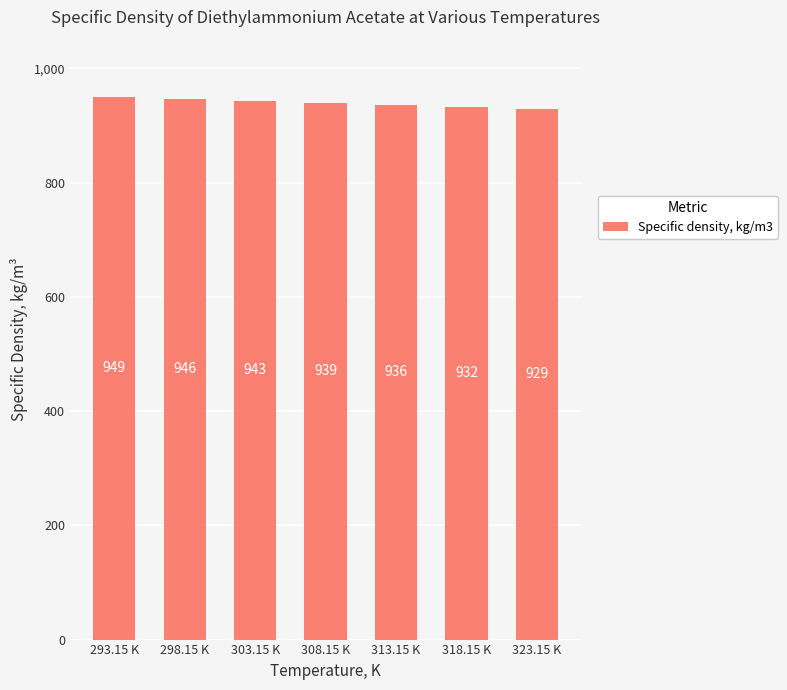

At which category does the chart reach its minimum across all series?

323.15 K